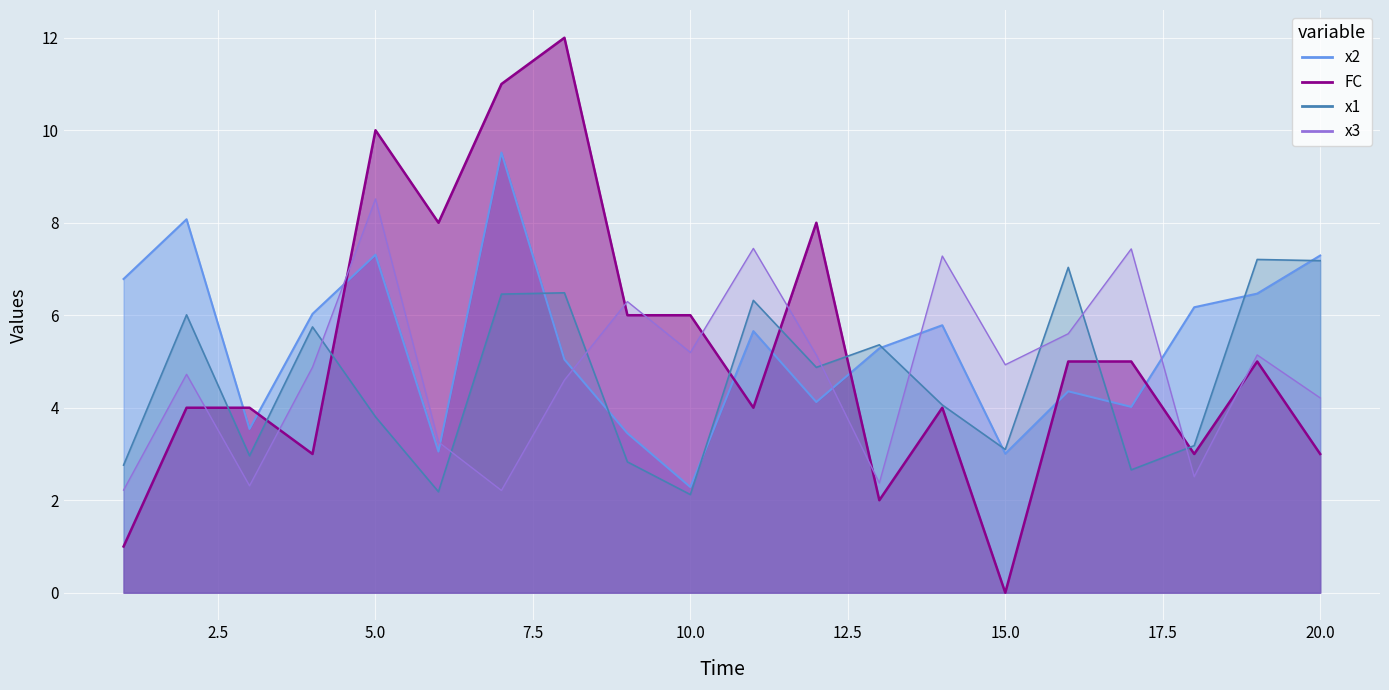

At which category does FC reach its first local peak?

5